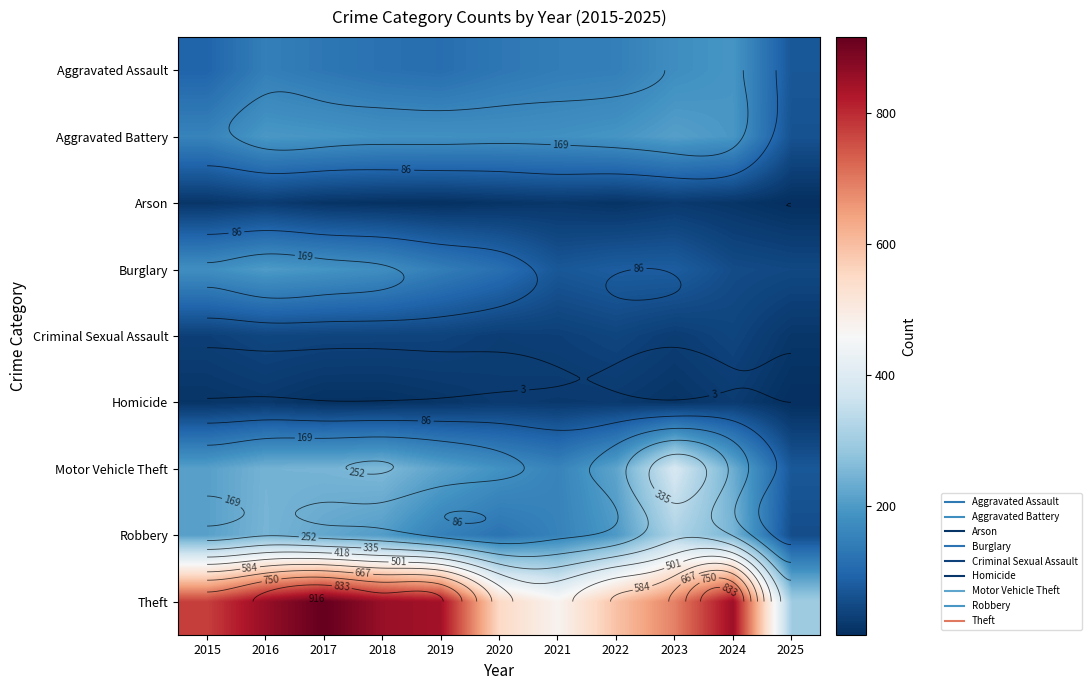

The Theft series shows 689 at 2023. True or false?

True